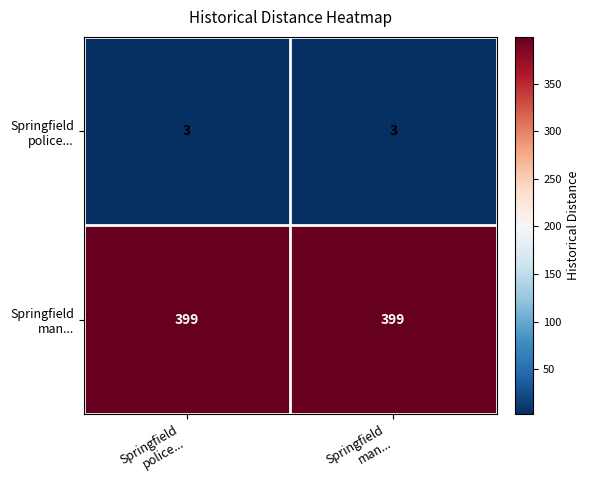

What is the greatest value displayed?

399